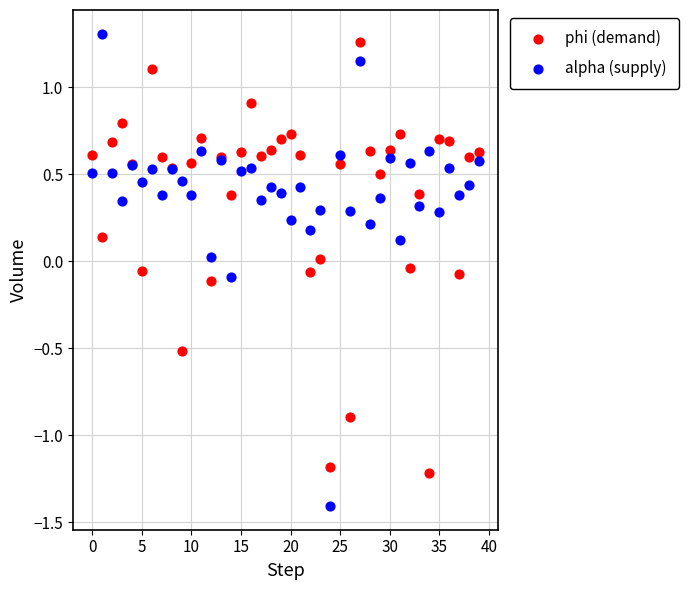

Which series reaches the minimum Y coordinate?

alpha (supply)